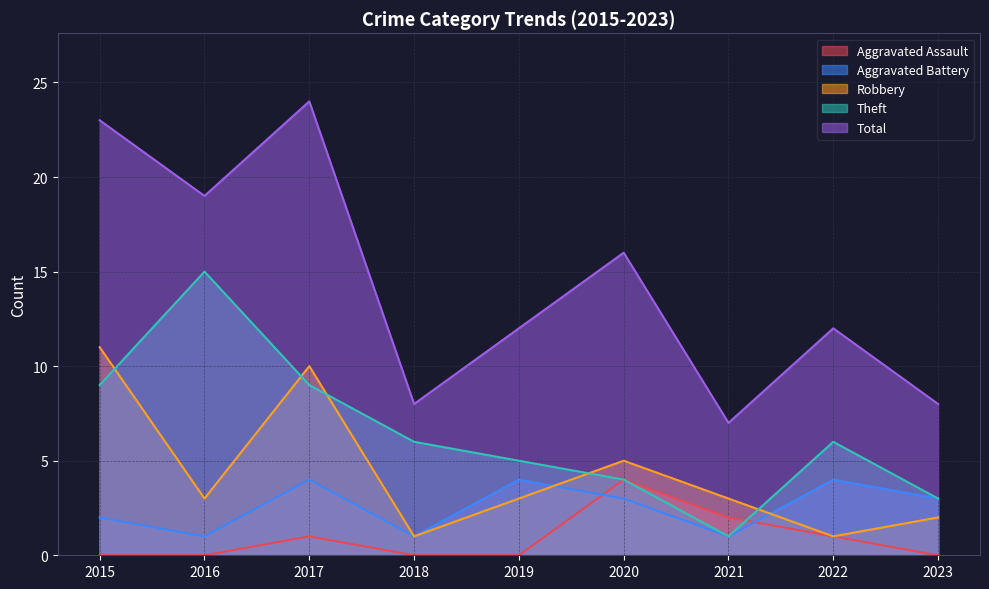

Count the number of data series in this chart.

5